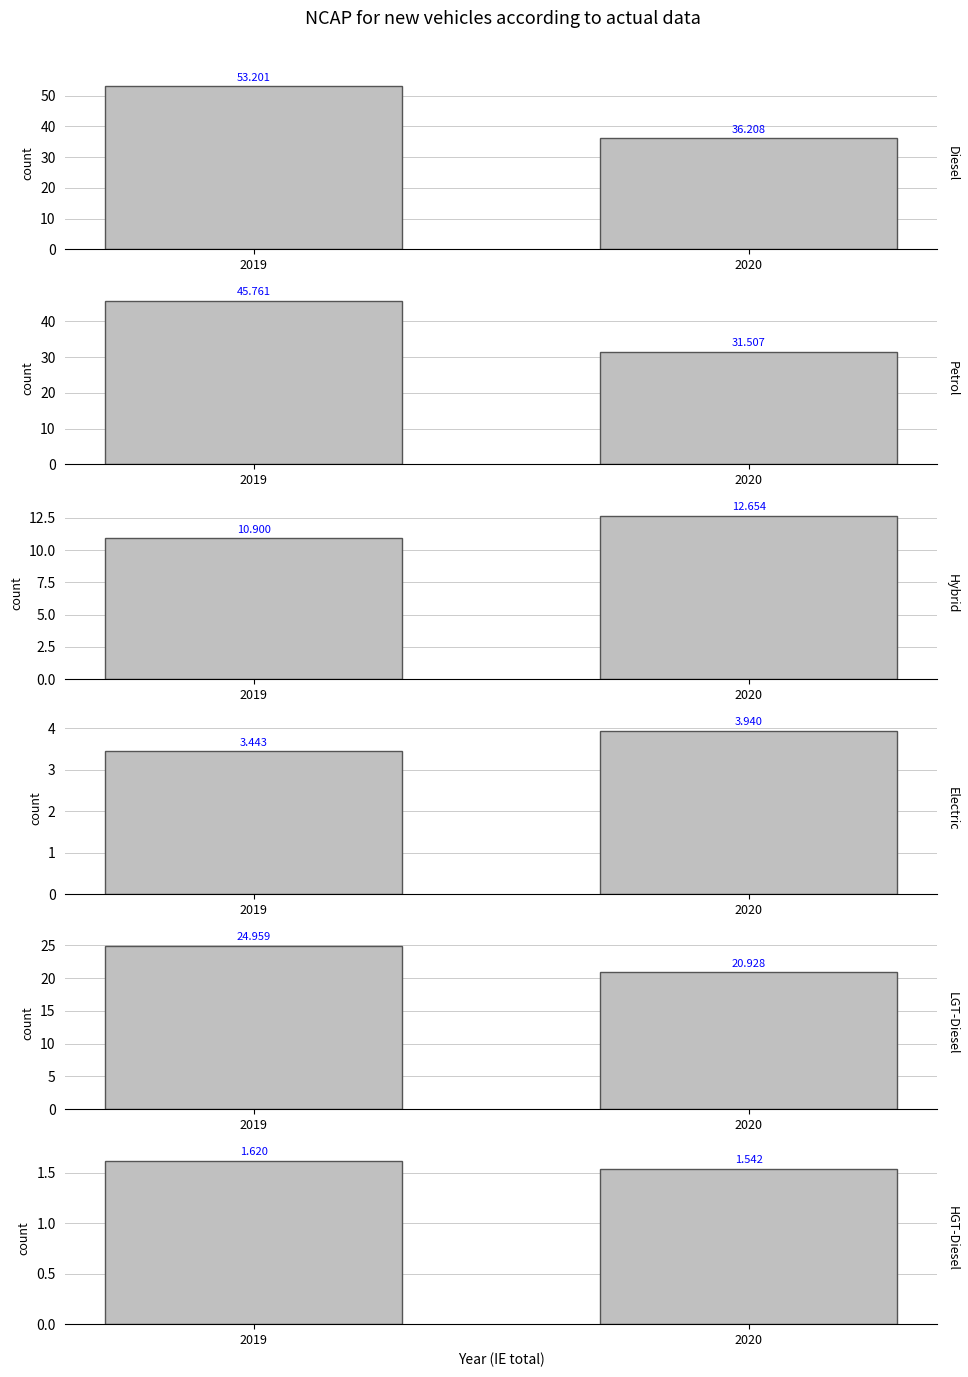

Reading left to right, extract all data points from this chart.

Diesel: 53.2	36.2
Petrol: 45.8	31.5
Hybrid: 10.9	12.7
Electric: 3.4	3.9
LGT-Diesel: 25.0	20.9
HGT-Diesel: 1.6	1.5